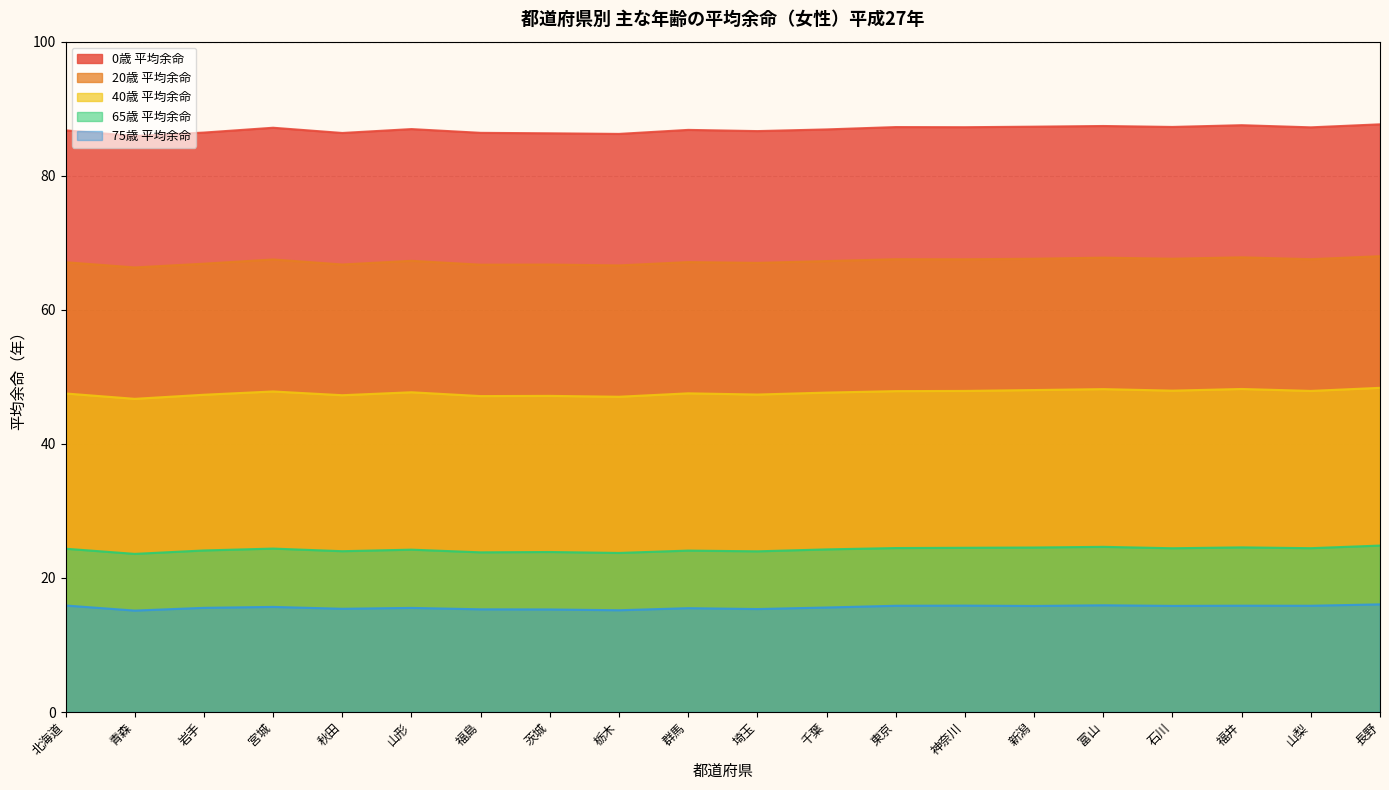

Where is the first local minimum for 65歳 平均余命?

青森